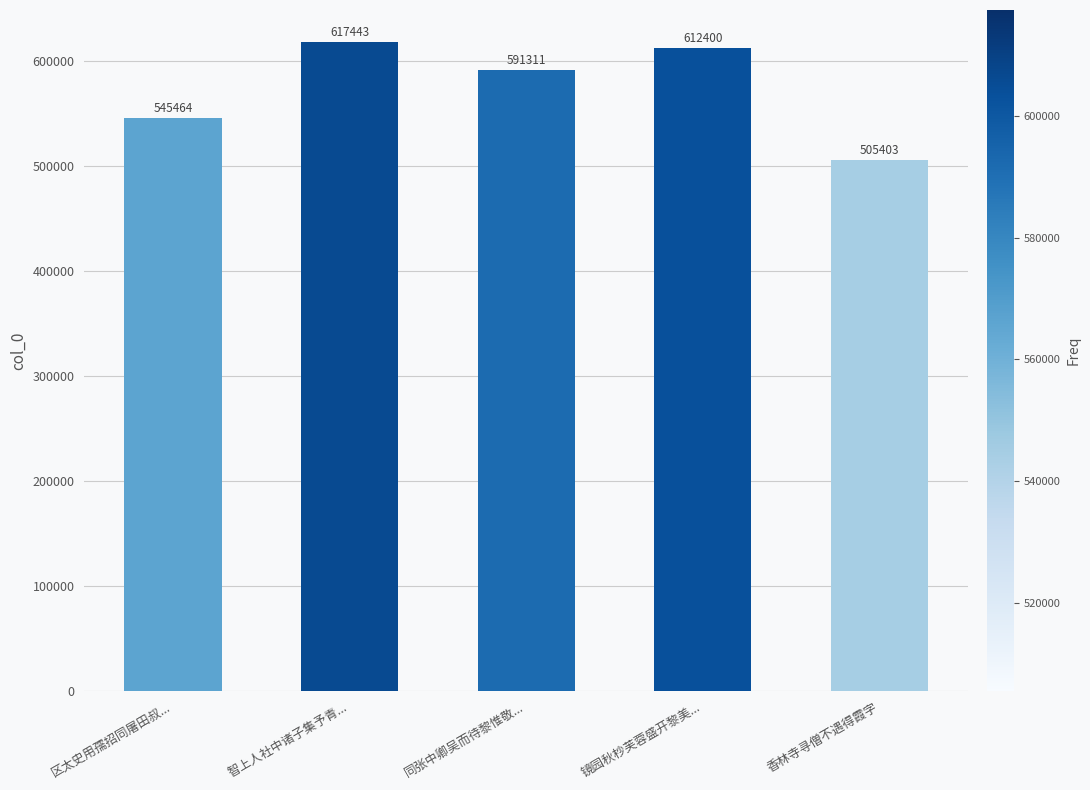

How many series are shown in this chart?

1